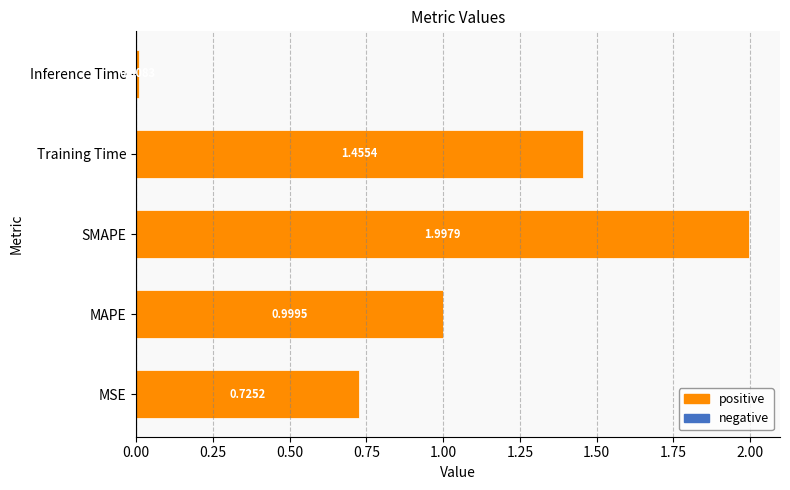

What is the difference between the maximum and minimum values?

2.0